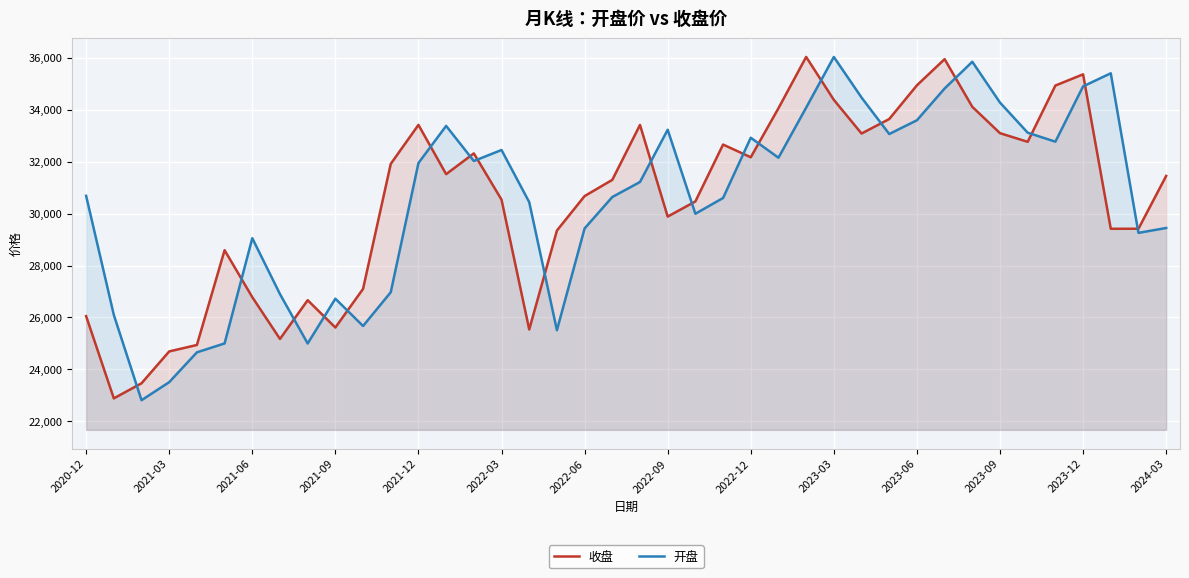

After their last crossing, which series has the higher values: 收盘 or 开盘?

收盘